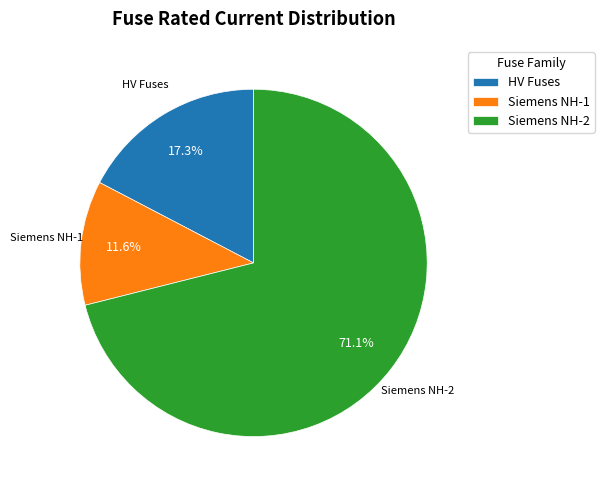

Combined, what portion of the pie is HV Fuses and Siemens NH-1?

28.9%